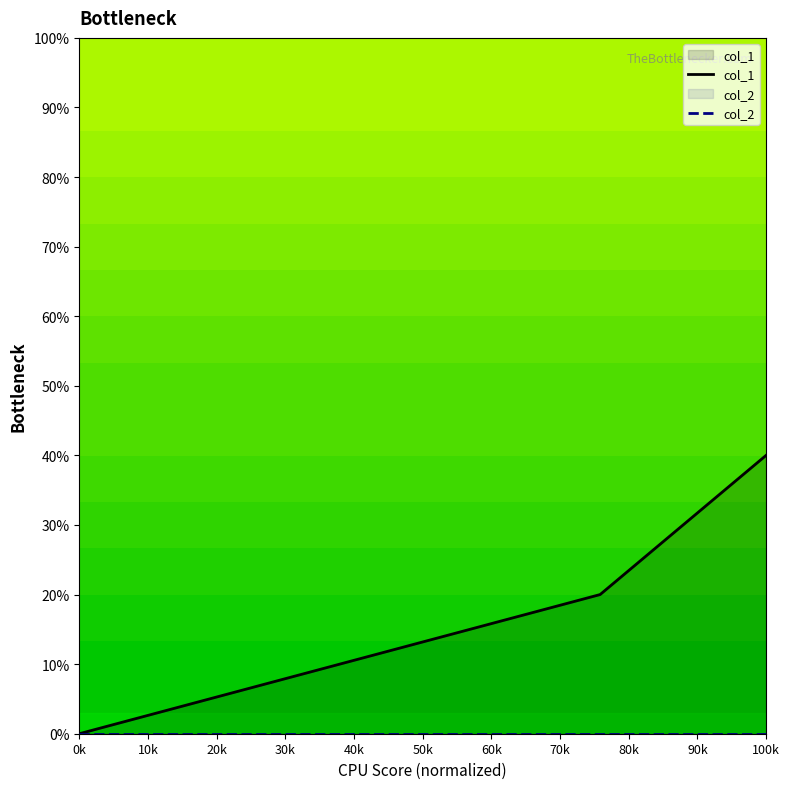

At which label does col_2 reach its peak?

0k